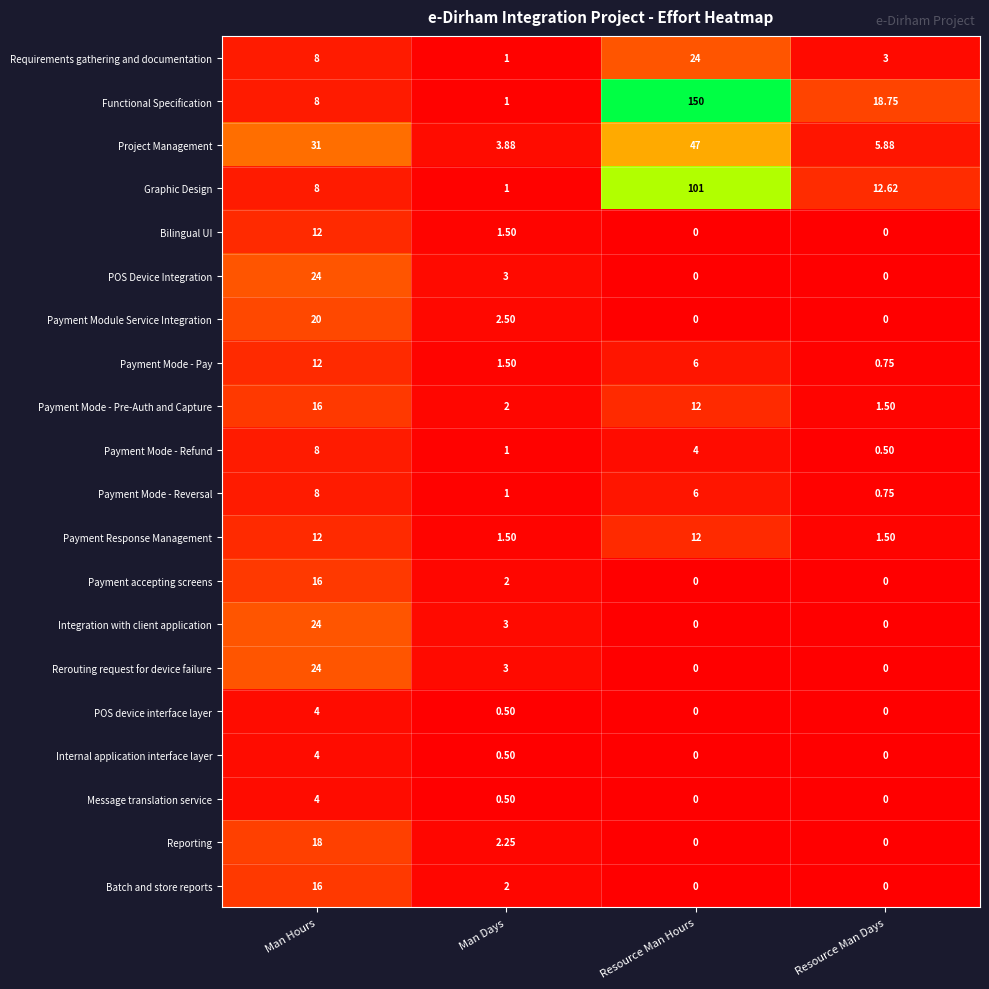

Which category has the highest value across all series?

Resource Man Hours